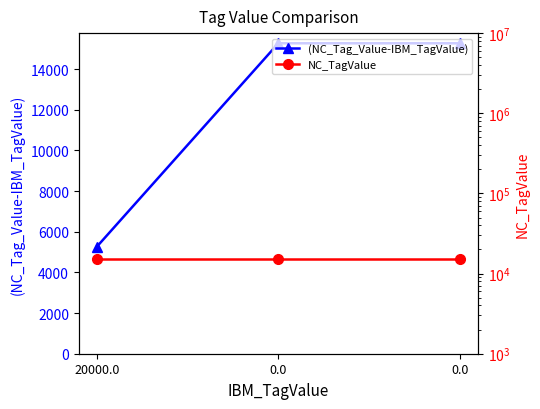

At how many categories does at least one series exceed 14151?

3